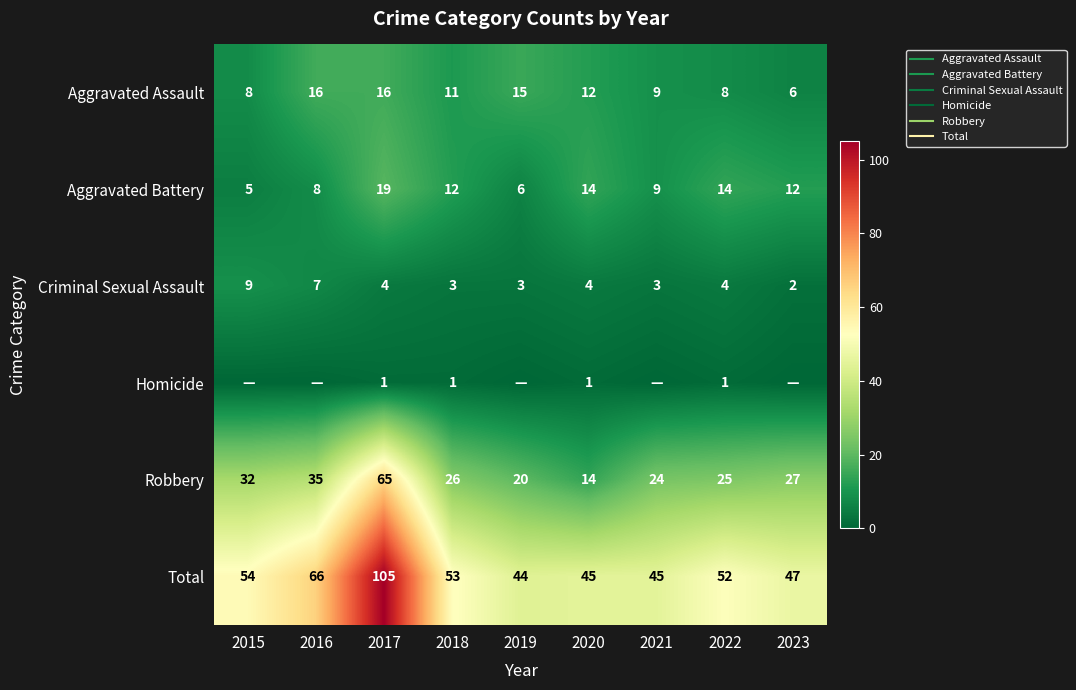

Count the number of categories in the chart.

9